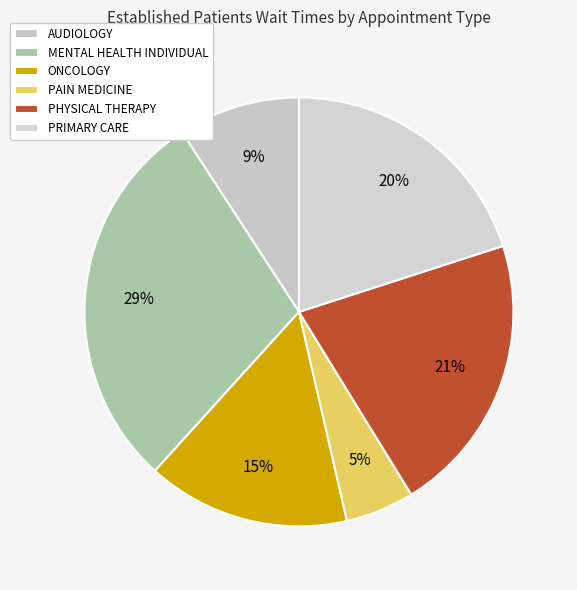

Is there any slice that represents more than half of the pie?

No